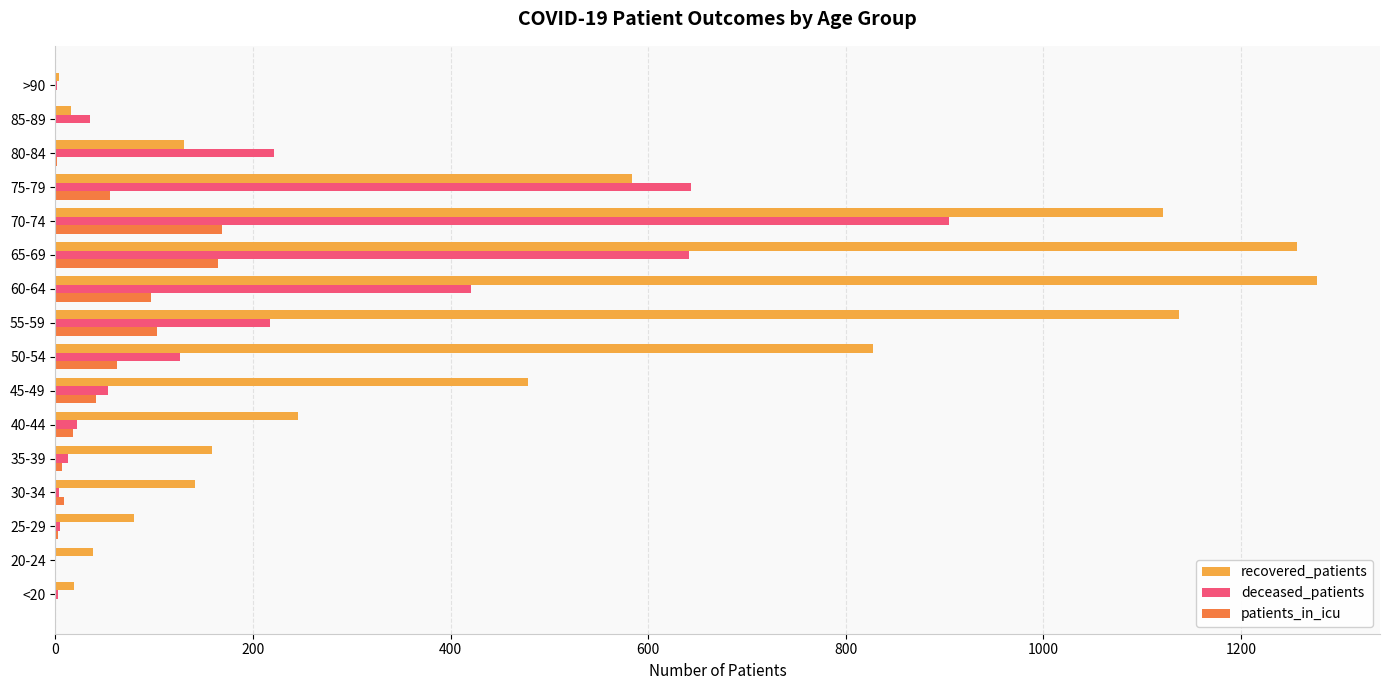

The value of patients_in_icu at 70-74 is 54. True or false?

False